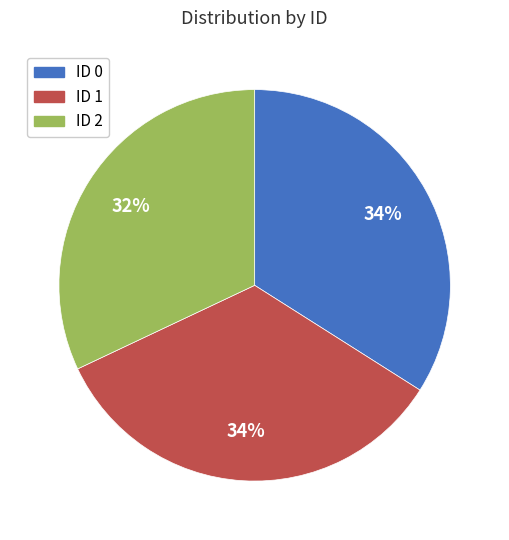

Is there a majority slice in this chart?

No